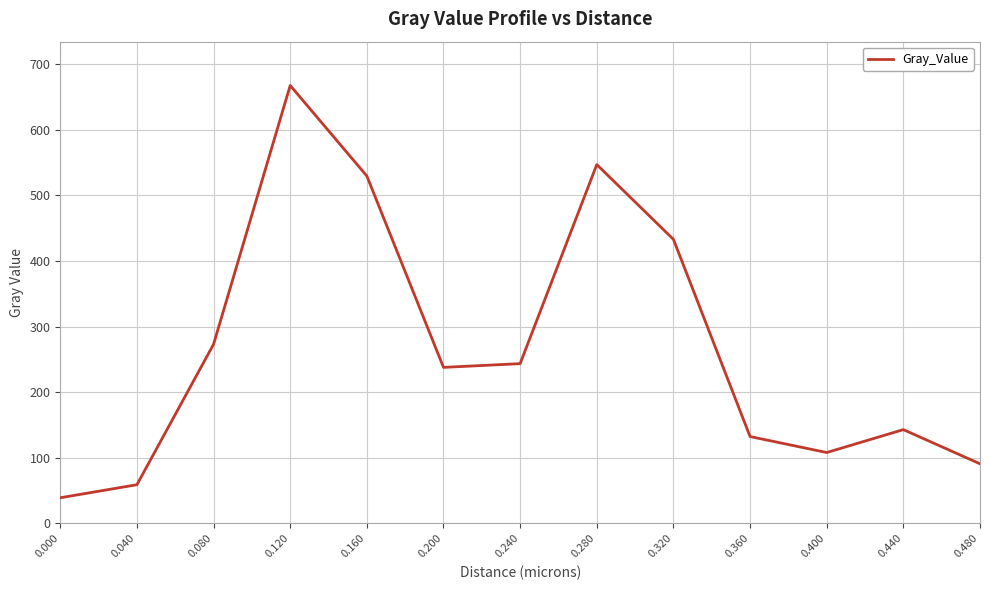

Reading left to right, extract all data points from this chart.

0.000=39.0	0.040=58.9	0.080=273.1	0.120=667.5	0.160=529.4	0.200=237.8	0.240=243.5	0.280=546.9	0.320=432.9	0.360=132.3	0.400=108.0	0.440=142.9	0.480=90.8